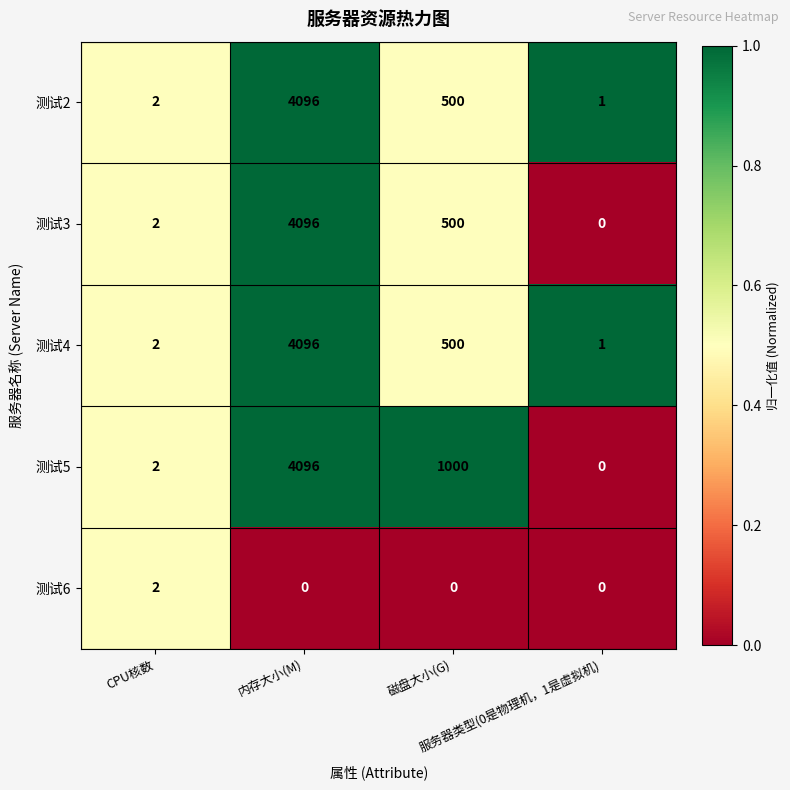

What is the difference between the second highest and second lowest values in the 测试5 series?

998